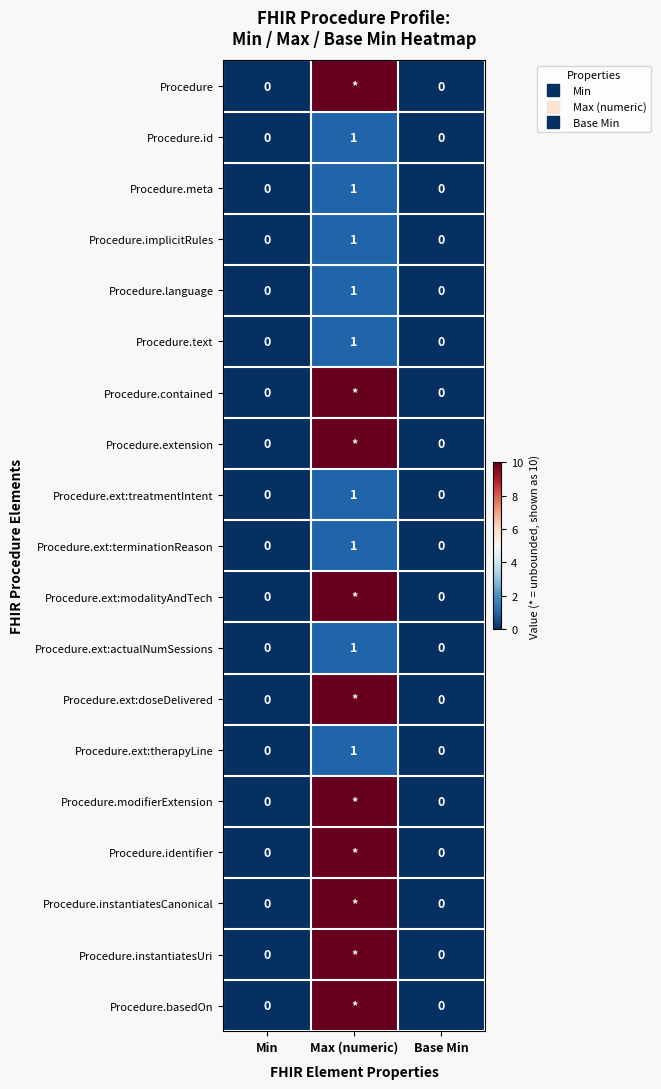

What is the spread (max minus min) of values at Max (numeric)?

9